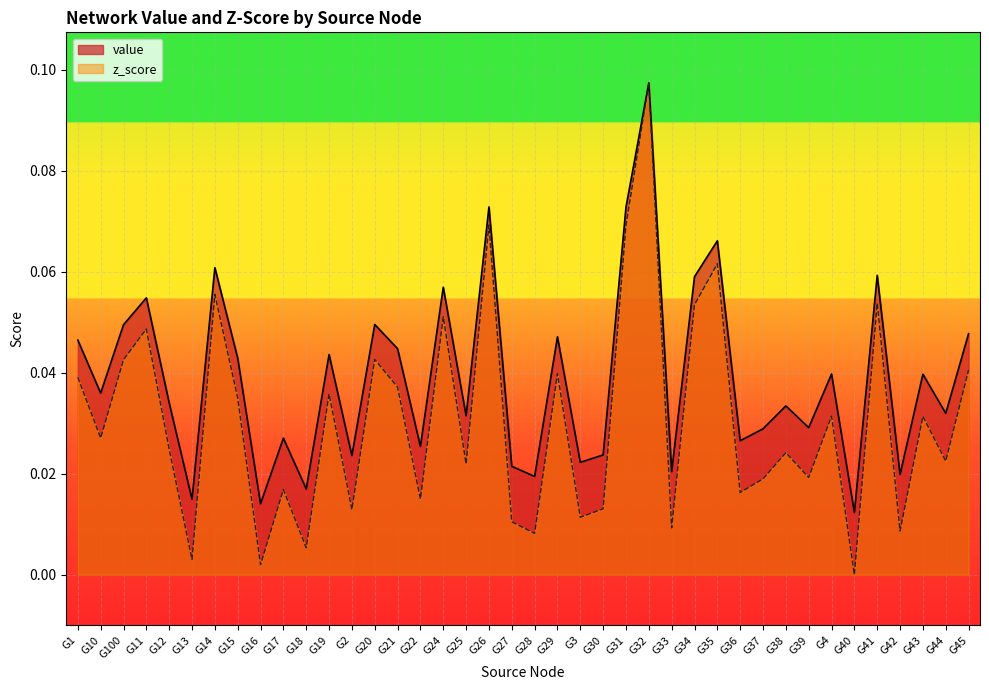

The value of z_score at G44 is 0.0. True or false?

True